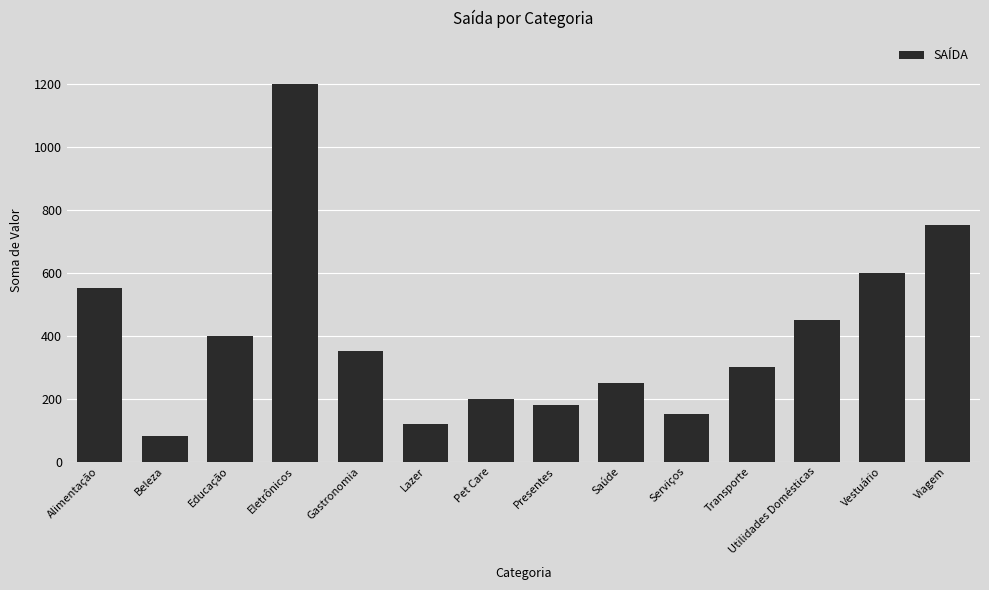

True or false: the data shows 300 at Transporte.

True